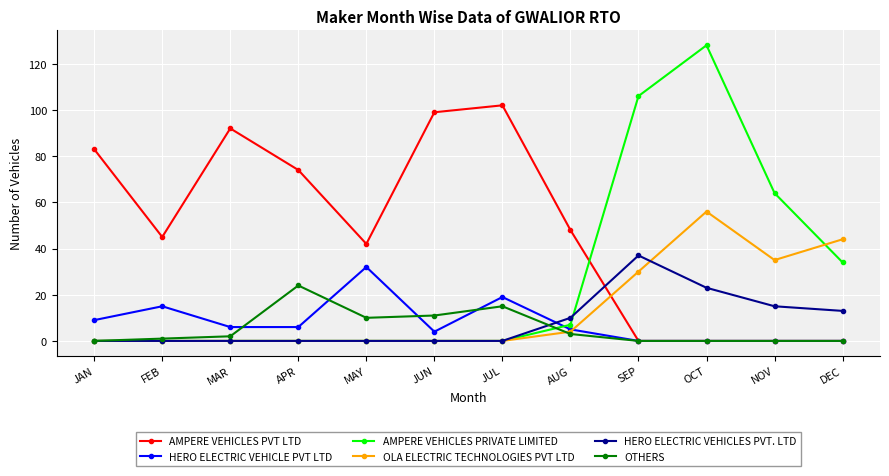

Which series has the largest total across all categories?

AMPERE VEHICLES PVT LTD